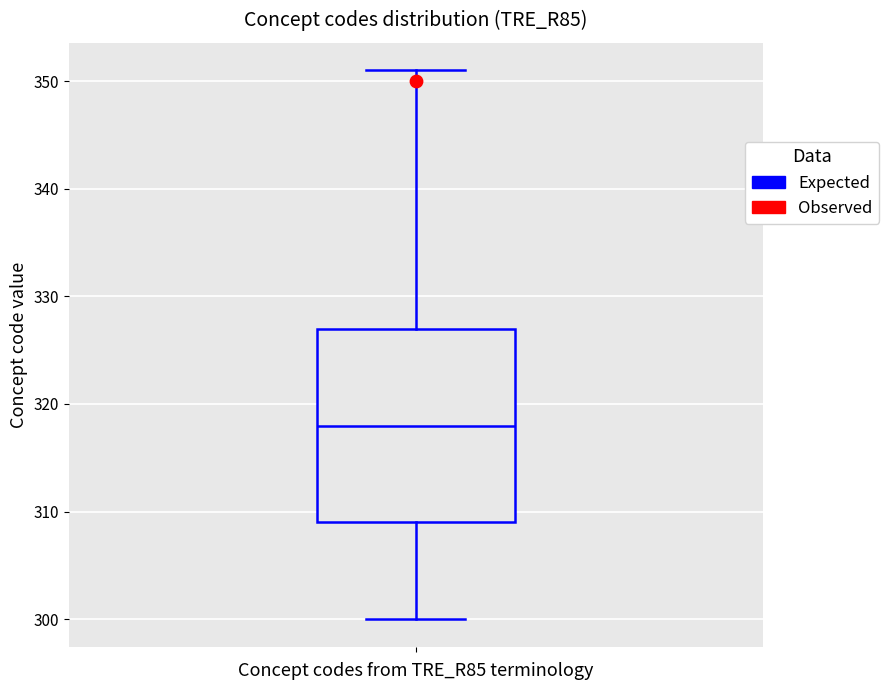

Read this box plot against the y-axis: the position of the median line, the range covered by the box, and the ends of both whiskers. The values are not printed on the chart, so give them approximately, as read against the axis.

median 318, box 309 to 327, whiskers 300 to 351